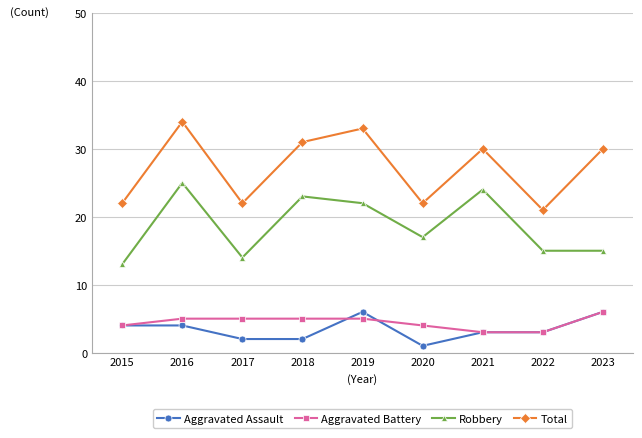

At how many categories does at least one series exceed 27?

5